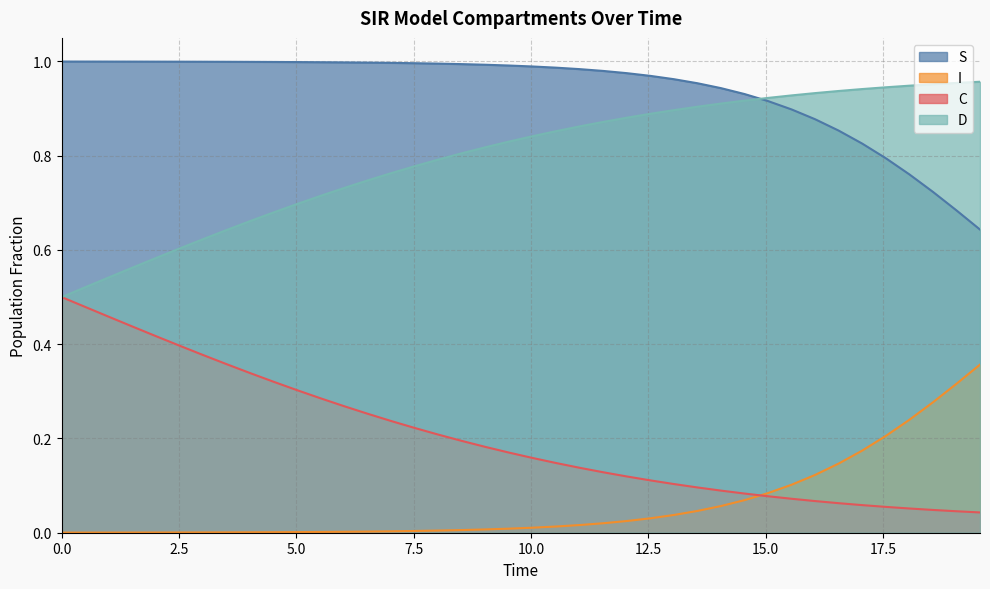

What are all the series names shown in the legend?

S, I, C, D